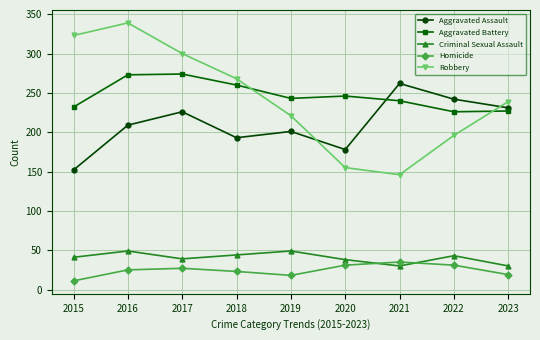

What is the value of the Criminal Sexual Assault point at the 4th from the left?

44